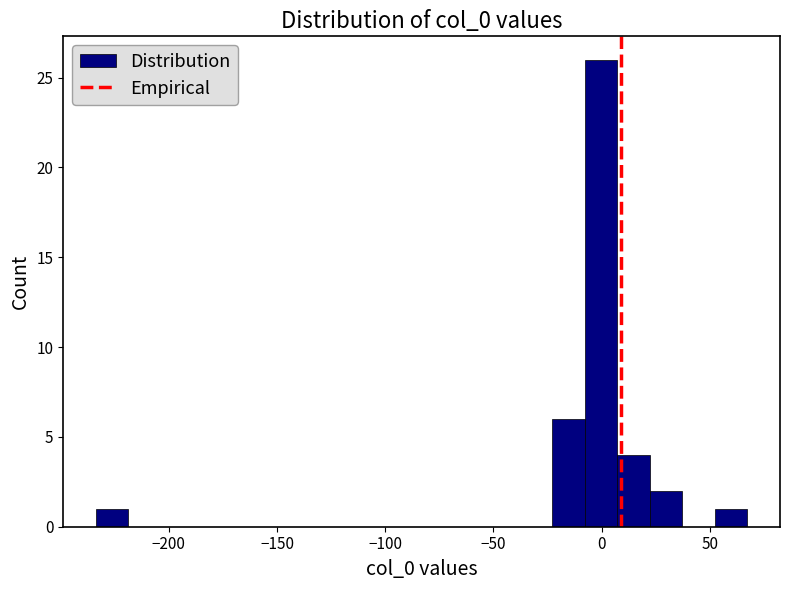

Read against the x-axis, roughly where is the centre of the tallest bar?

0